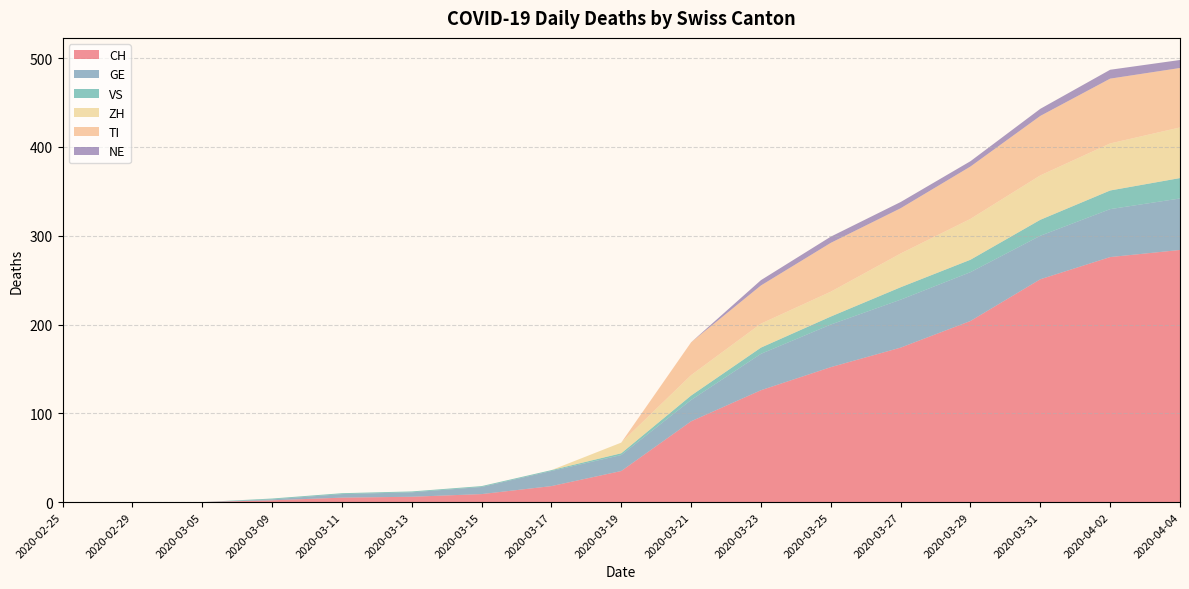

Reading left to right, what are all the values shown in this chart?

CH: 0	0	0	2	5	6	9	18	35	91	126	152	174	204	251	276	284
GE: 0	0	0	1	4	5	8	17	18	24	41	48	54	55	49	54	58
VS: 0	0	0	1	1	1	1	1	2	5	7	9	14	14	18	21	23
ZH: 0	0	0	0	0	0	0	0	12	23	27	28	38	46	50	53	57
TI: 0	0	0	0	0	0	0	0	0	37	43	55	51	59	67	73	67
NE: 0	0	0	0	0	0	0	0	0	0	6	7	7	6	8	10	9